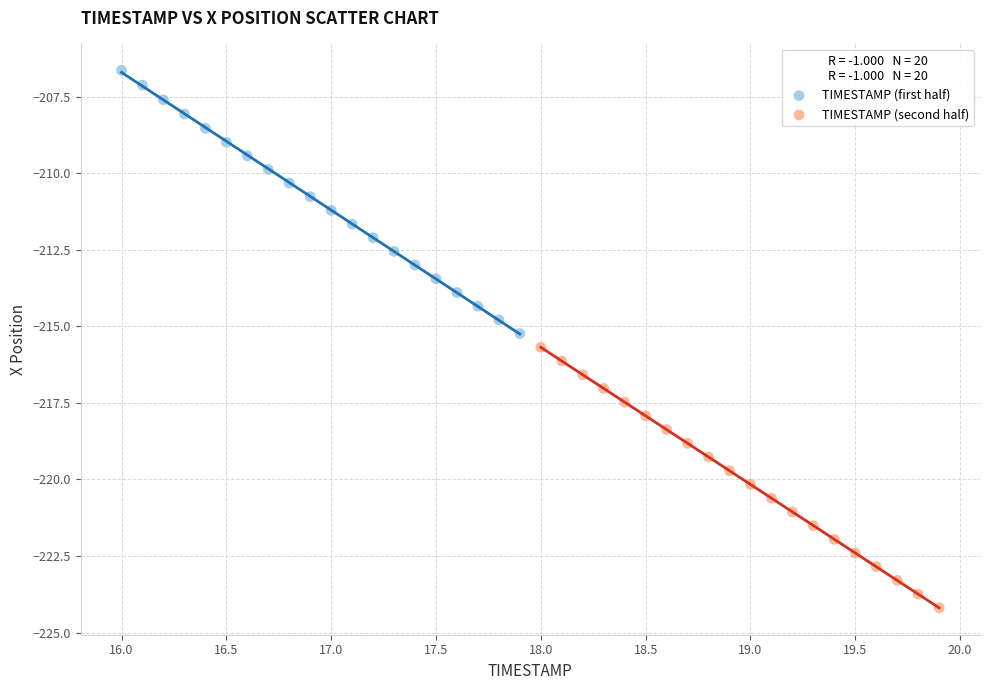

Which series contains the lowest Y value?

TIMESTAMP (second half)